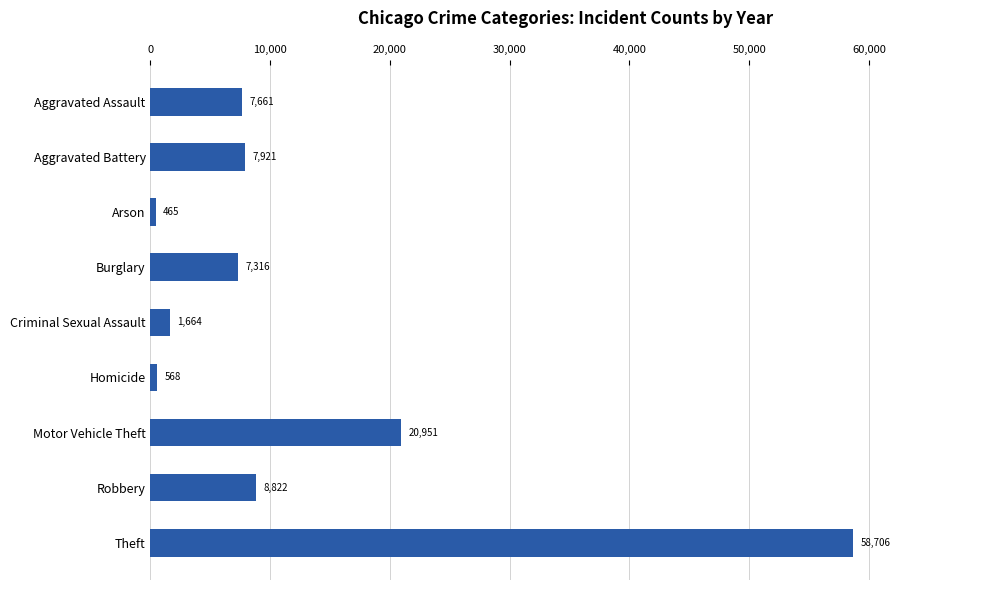

What is the label of the 8th bar from the top?

Robbery